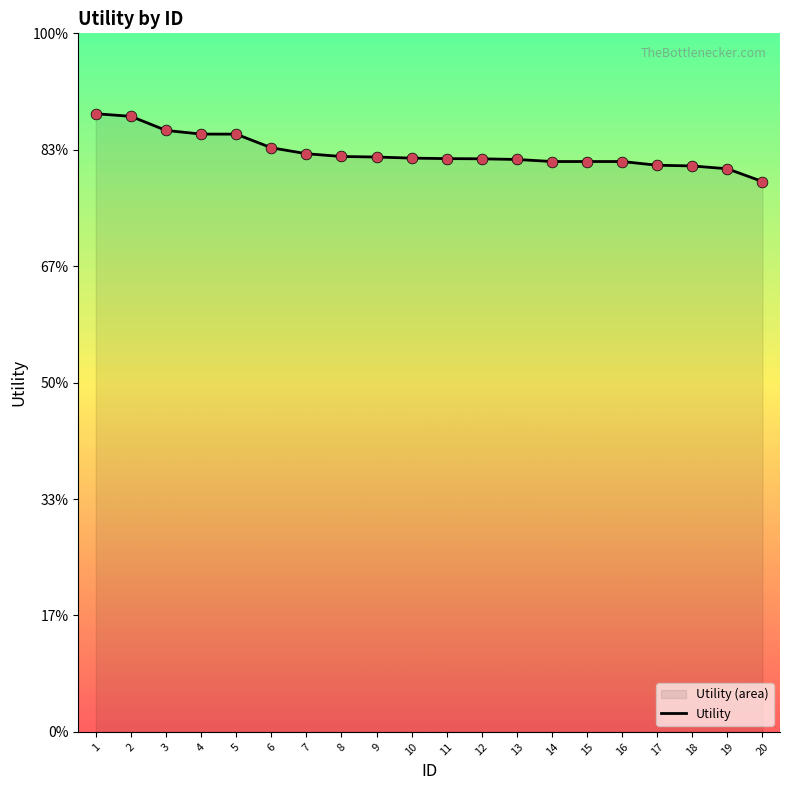

Which has a higher value, 16 or 4?

4